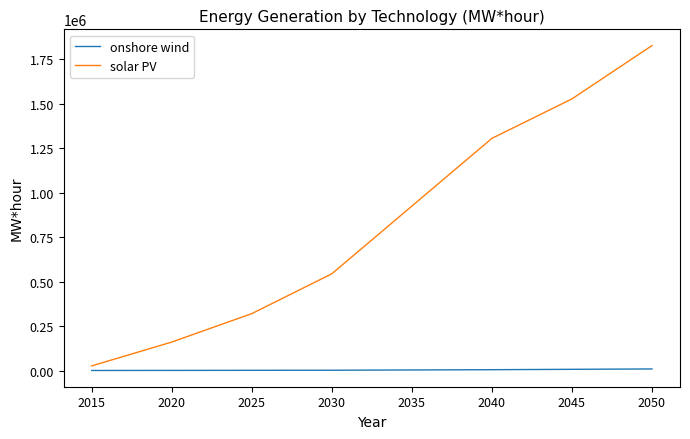

Which series has the largest range (max minus min)?

solar PV